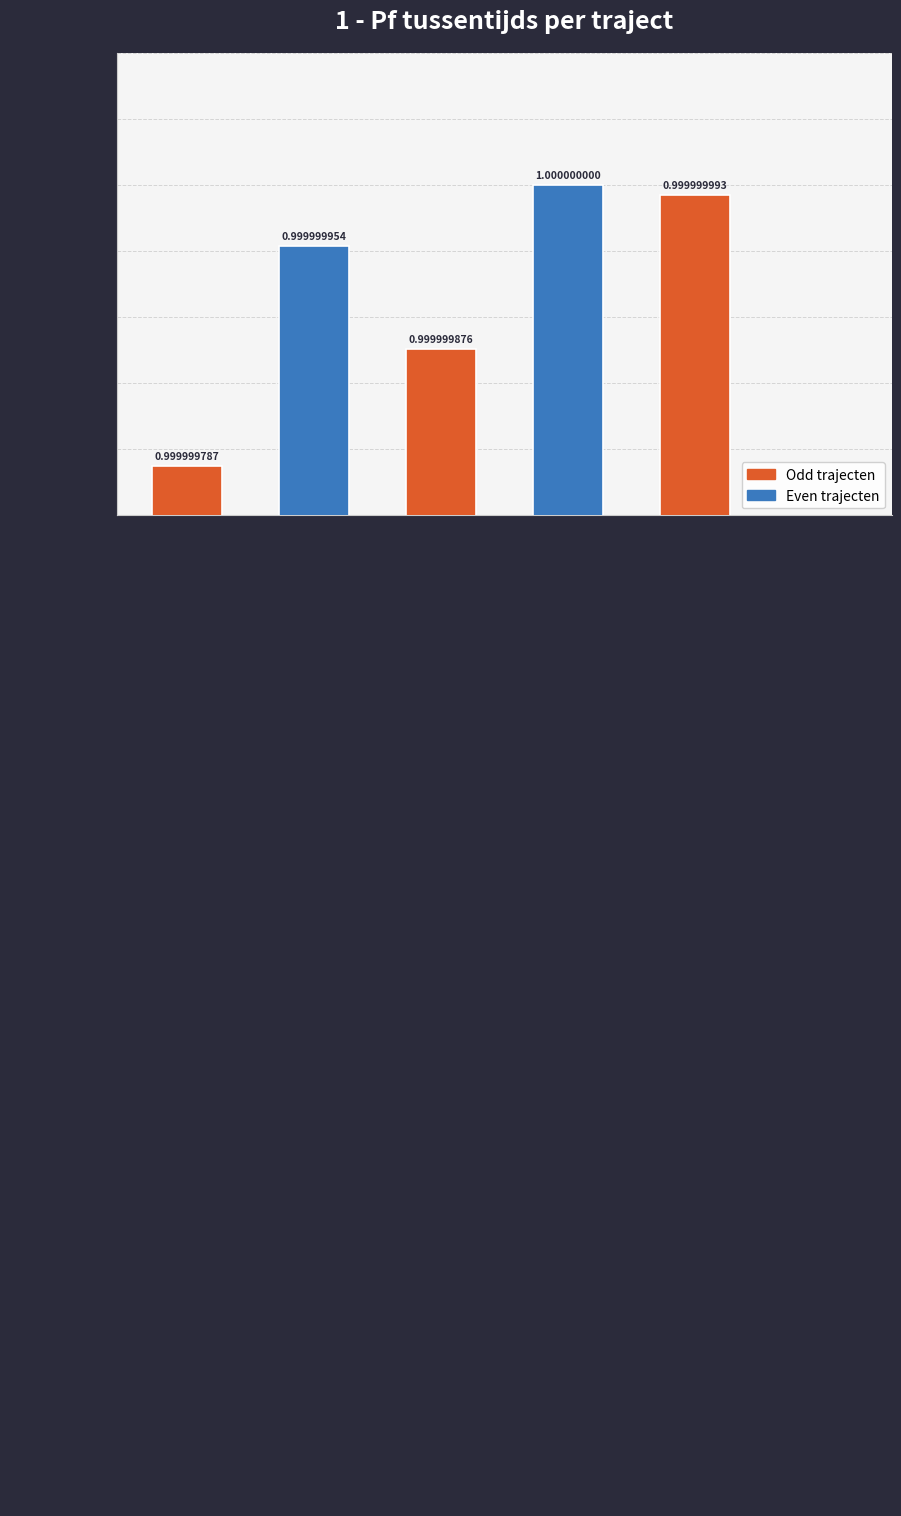

What is the approximate value at HTKW?

1.0